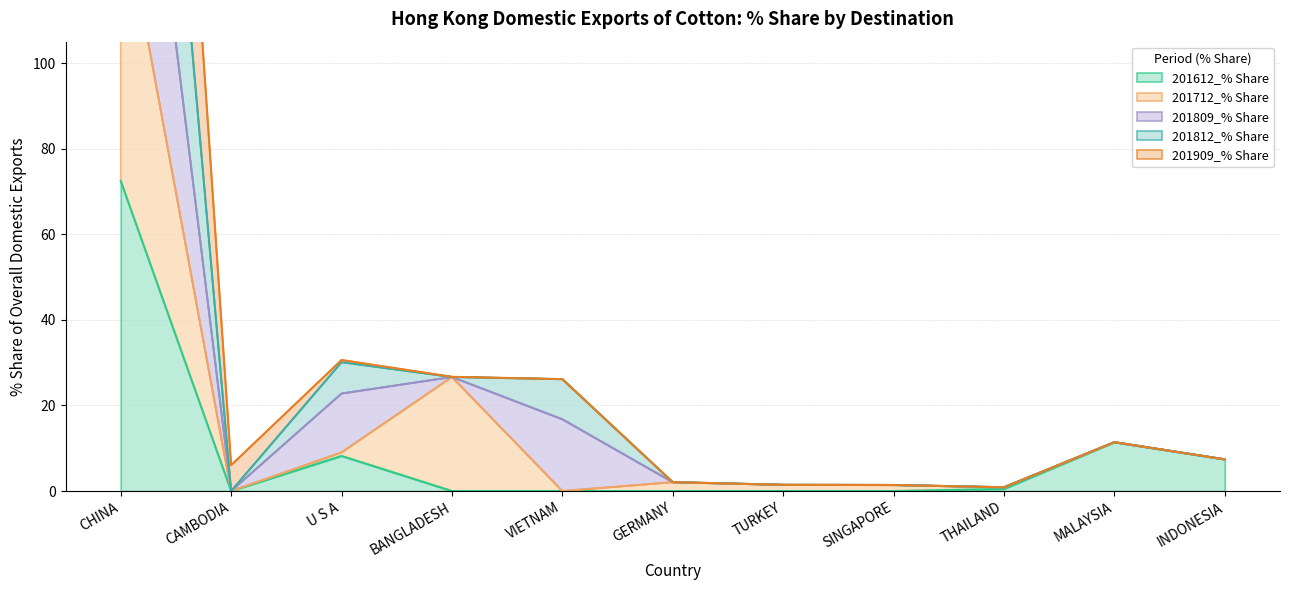

What is the label of the 4th point from the left?

BANGLADESH